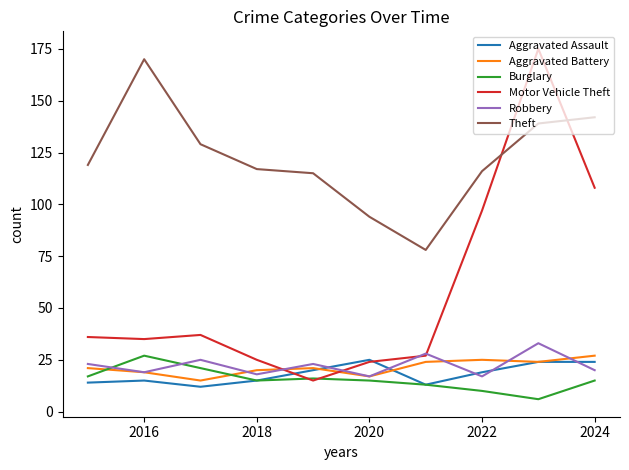

True or false: Theft and Aggravated Battery cross at least once.

False